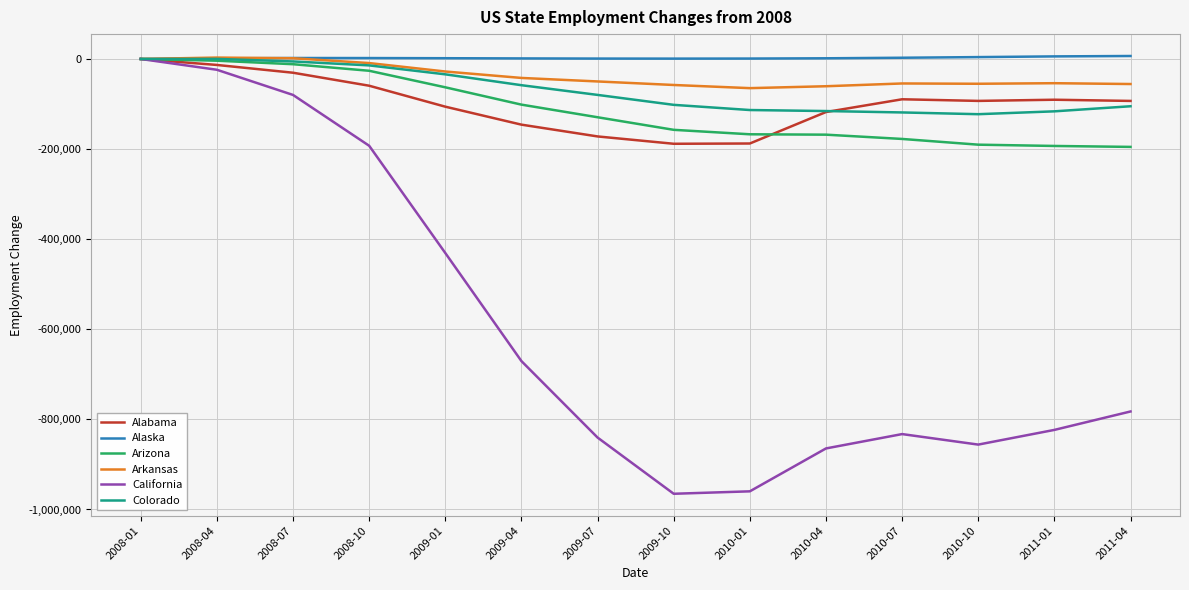

The value of Colorado at 2009-07 is -135591. True or false?

False